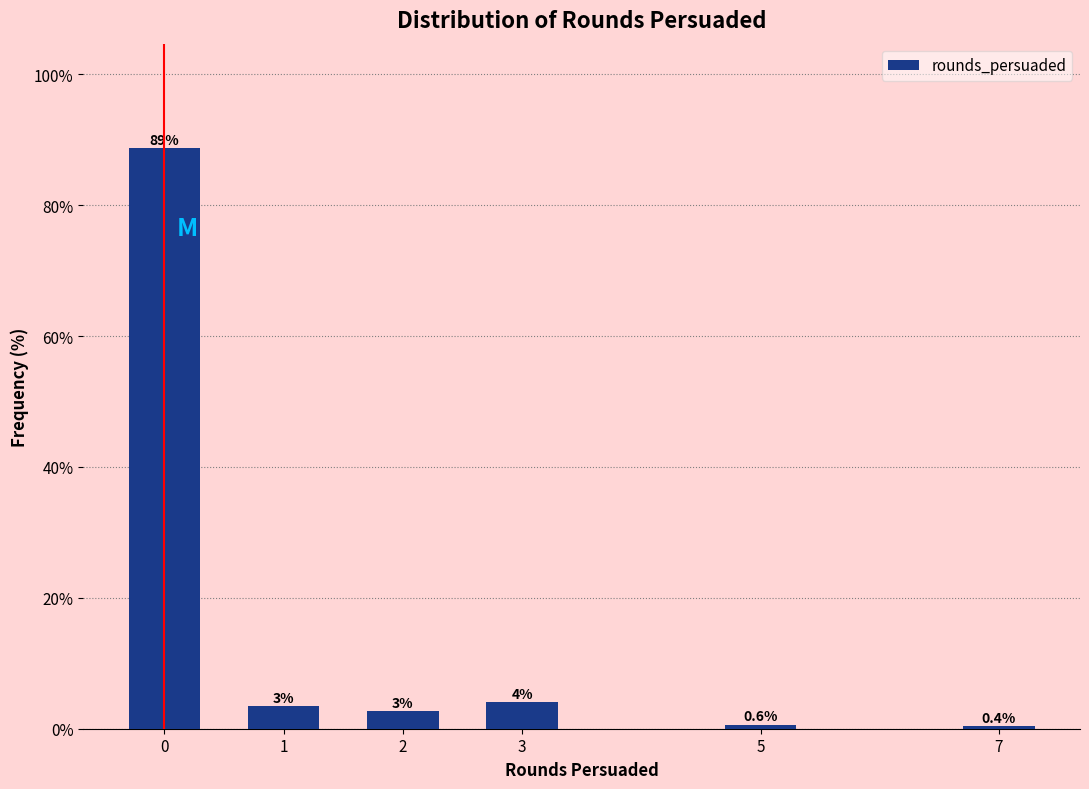

What value does the data have at 5?

0.6